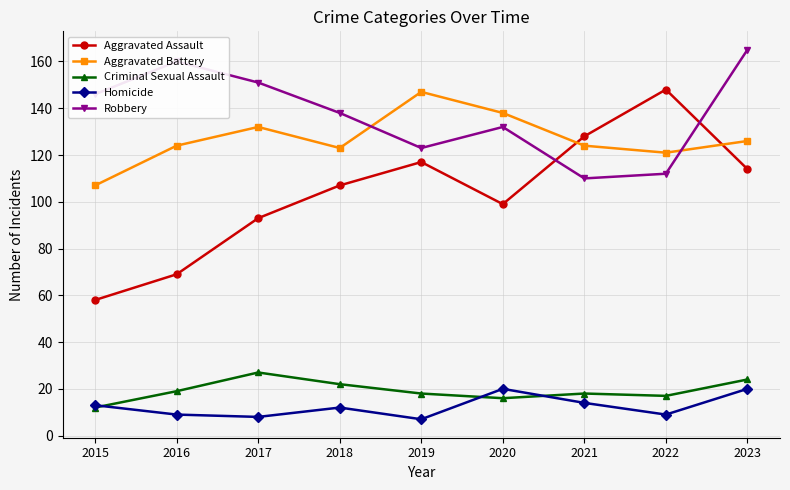

In Criminal Sexual Assault, how many points are higher than both neighbors (excluding endpoints)?

2